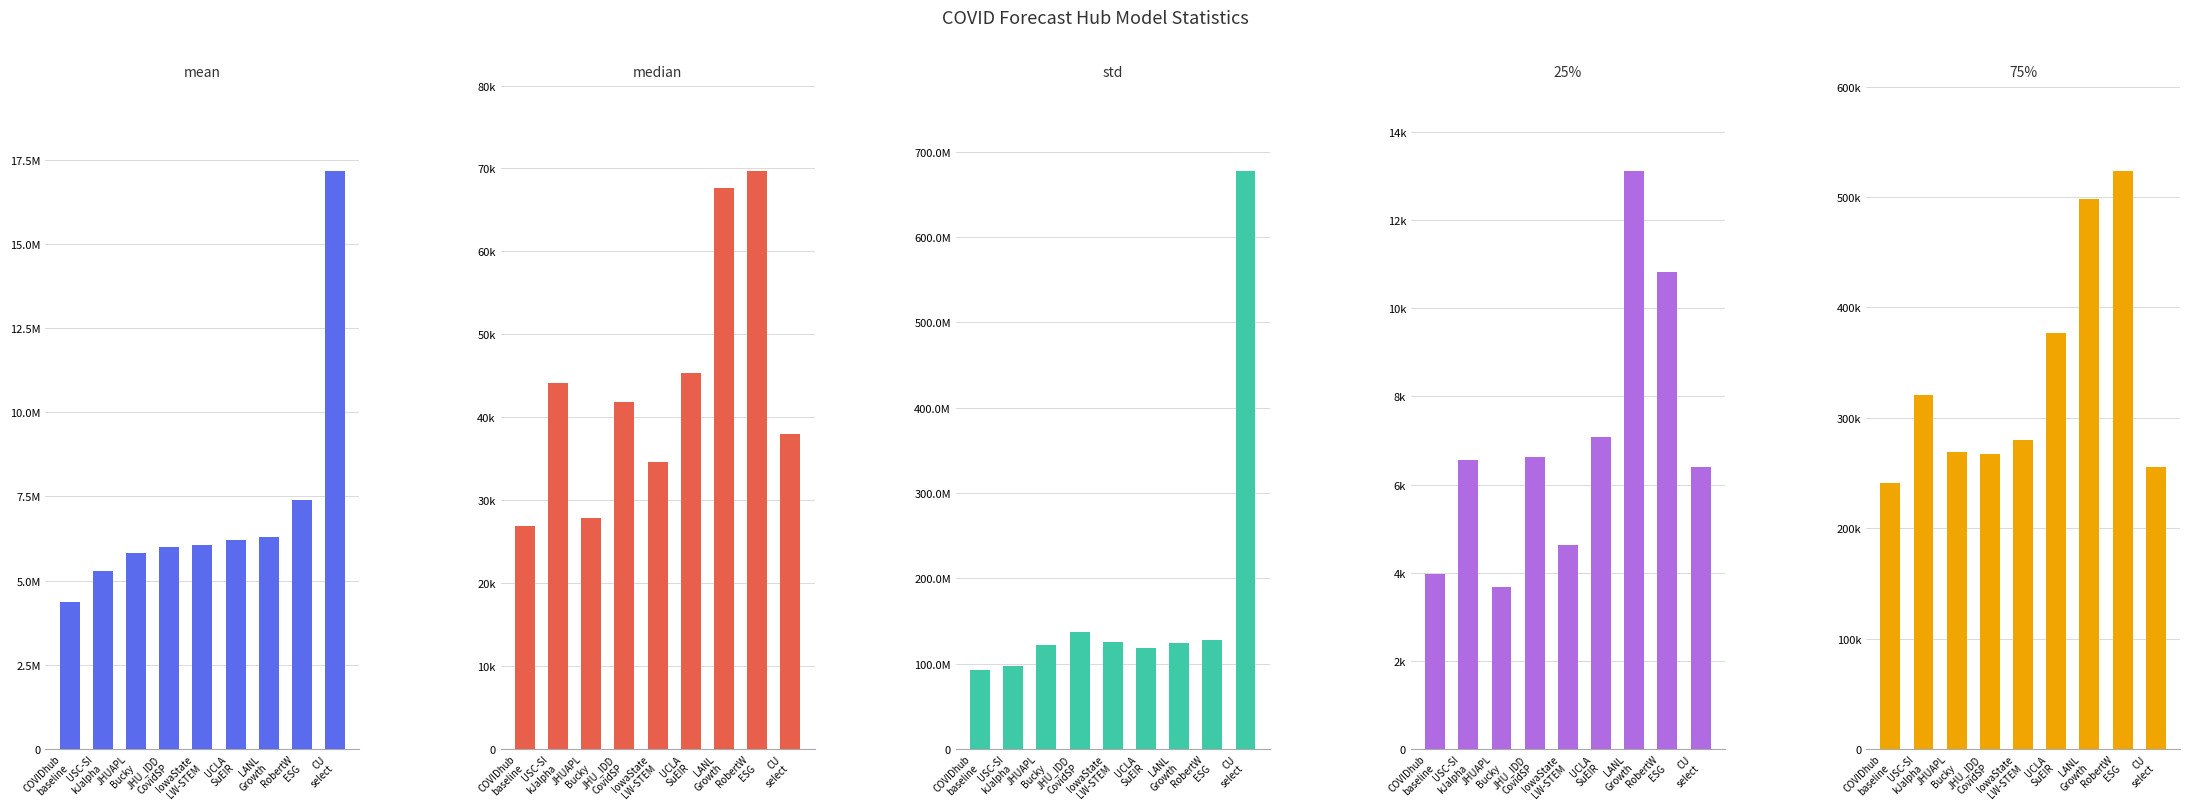

What is the difference between the maximum and second lowest values in the std series?

580702834.9